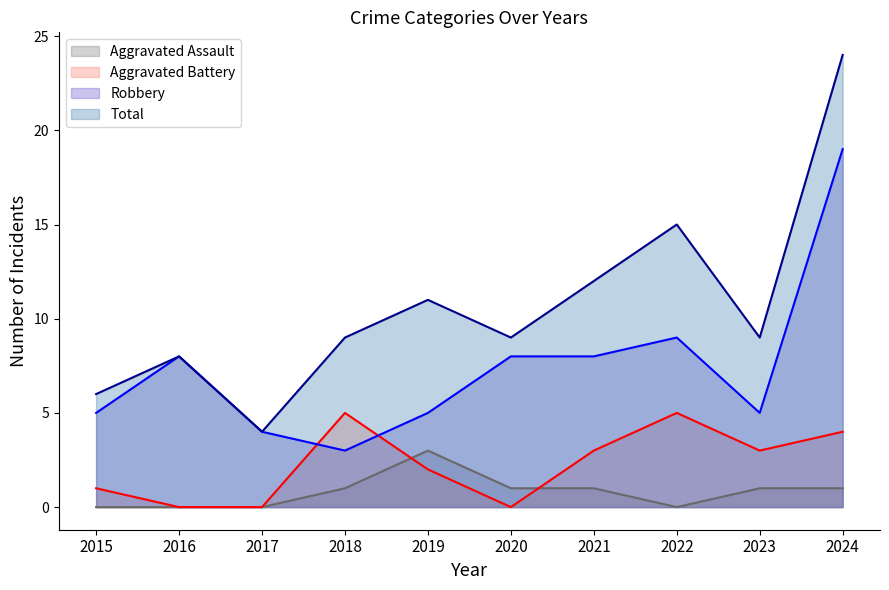

The value of Aggravated Battery at 2017 is 0. True or false?

True